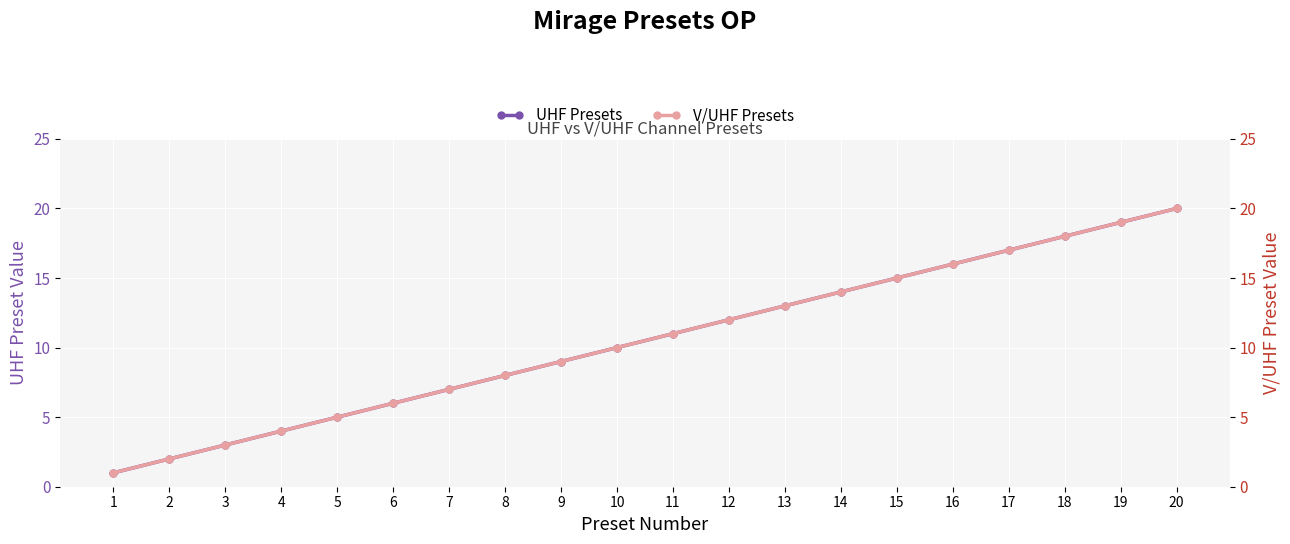

What is the maximum value shown in the chart?

20